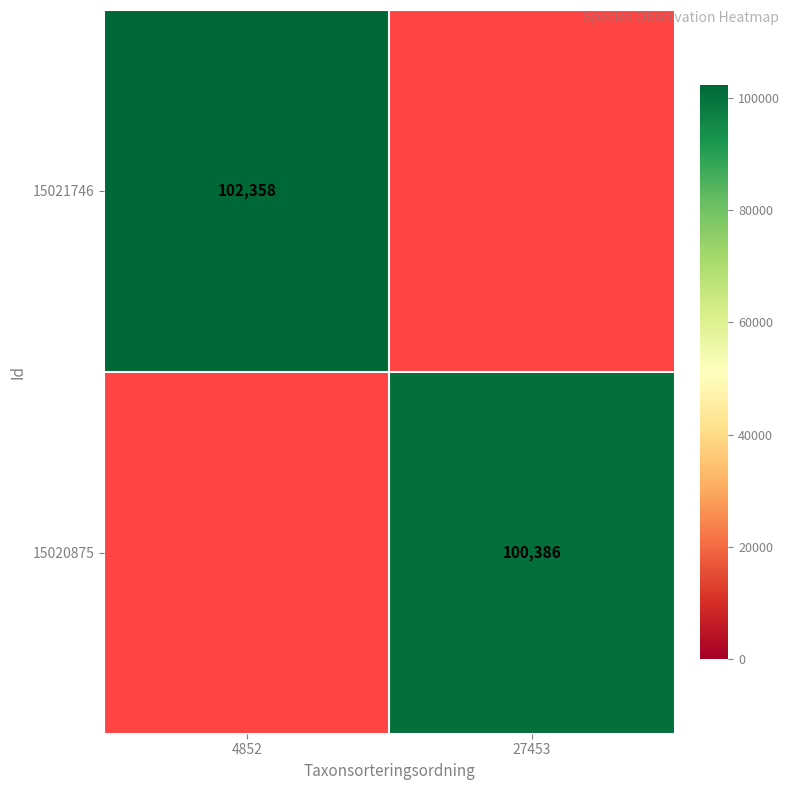

The 15020875 series shows 100386 at 27453. True or false?

True